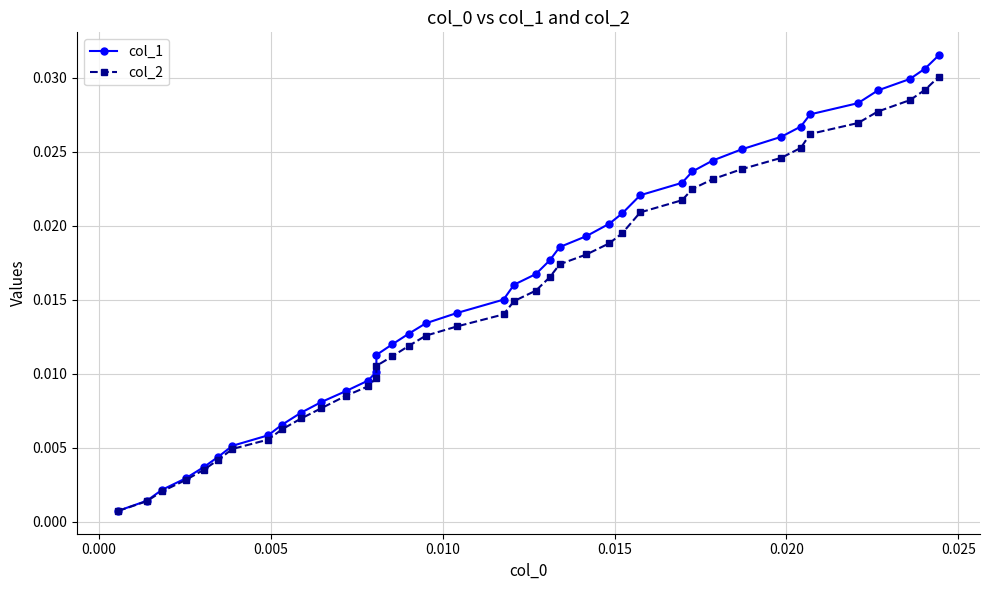

Rank the series by their maximum value, from highest to lowest.

col_1, col_2